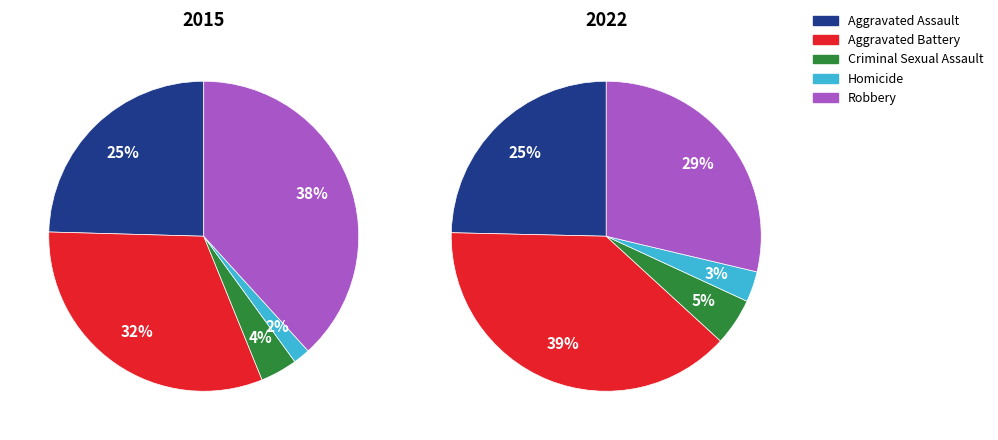

Between Robbery and Homicide, which is larger?

Robbery